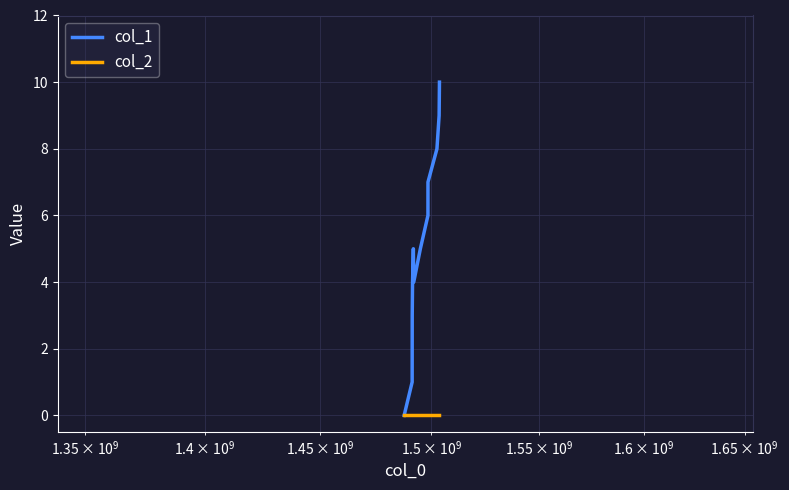

Which series has the largest range (max minus min)?

col_1